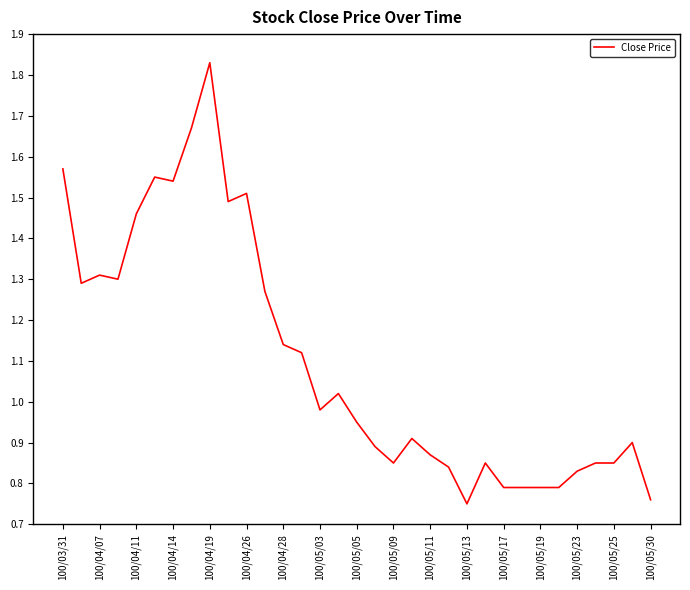

How many lines are shown in the chart?

1